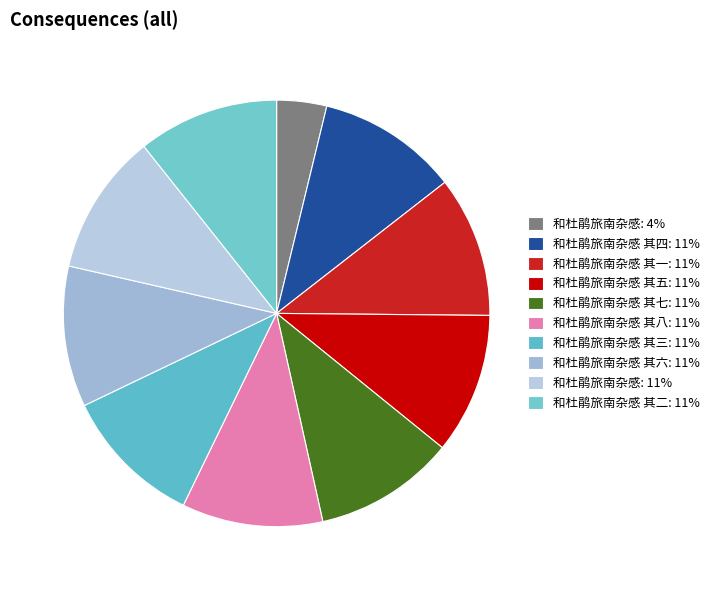

How many slices are in this pie chart?

10